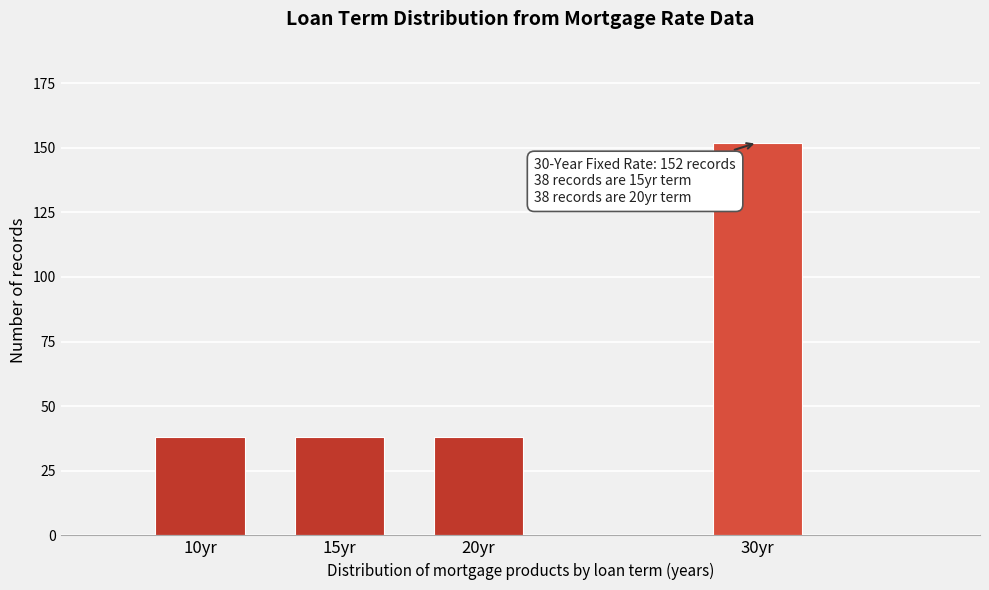

Reading left to right, extract all data points from this chart.

10yr=38	15yr=38	20yr=38	30yr=152